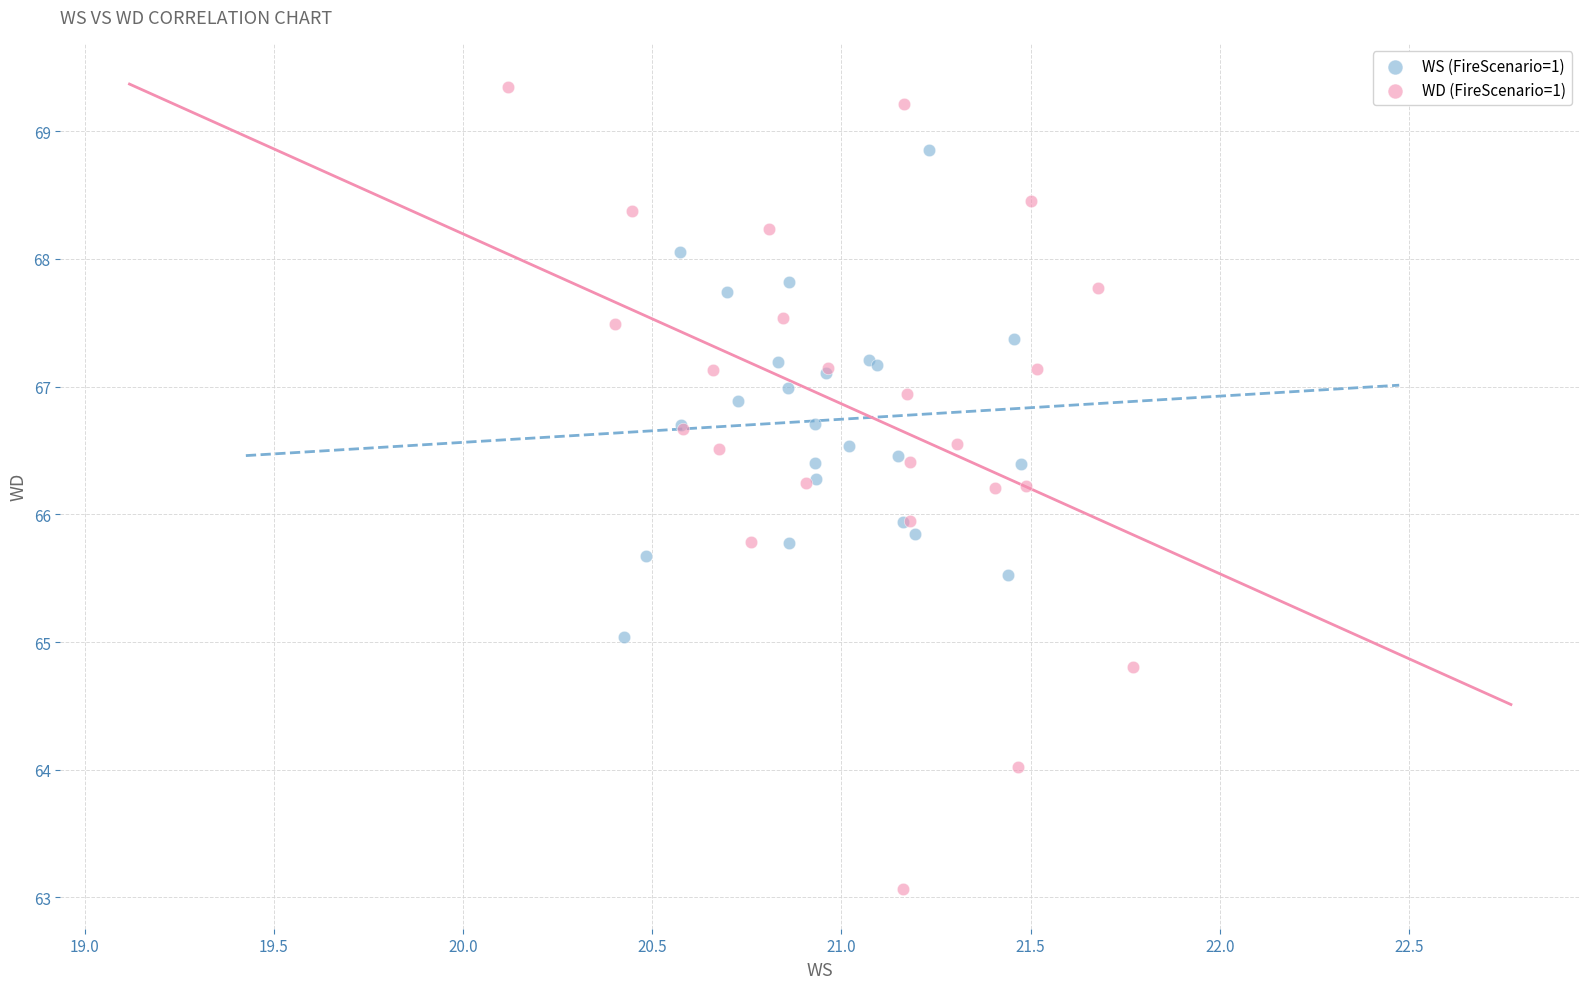

Which series has the widest spread of Y values?

WD (FireScenario=1)